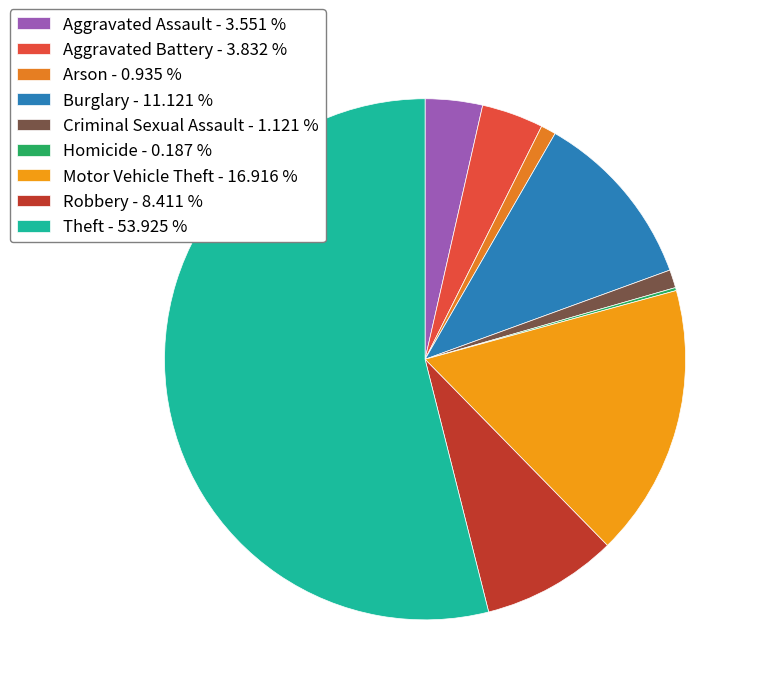

Combined, do Aggravated Assault and Aggravated Battery account for over 50%?

No